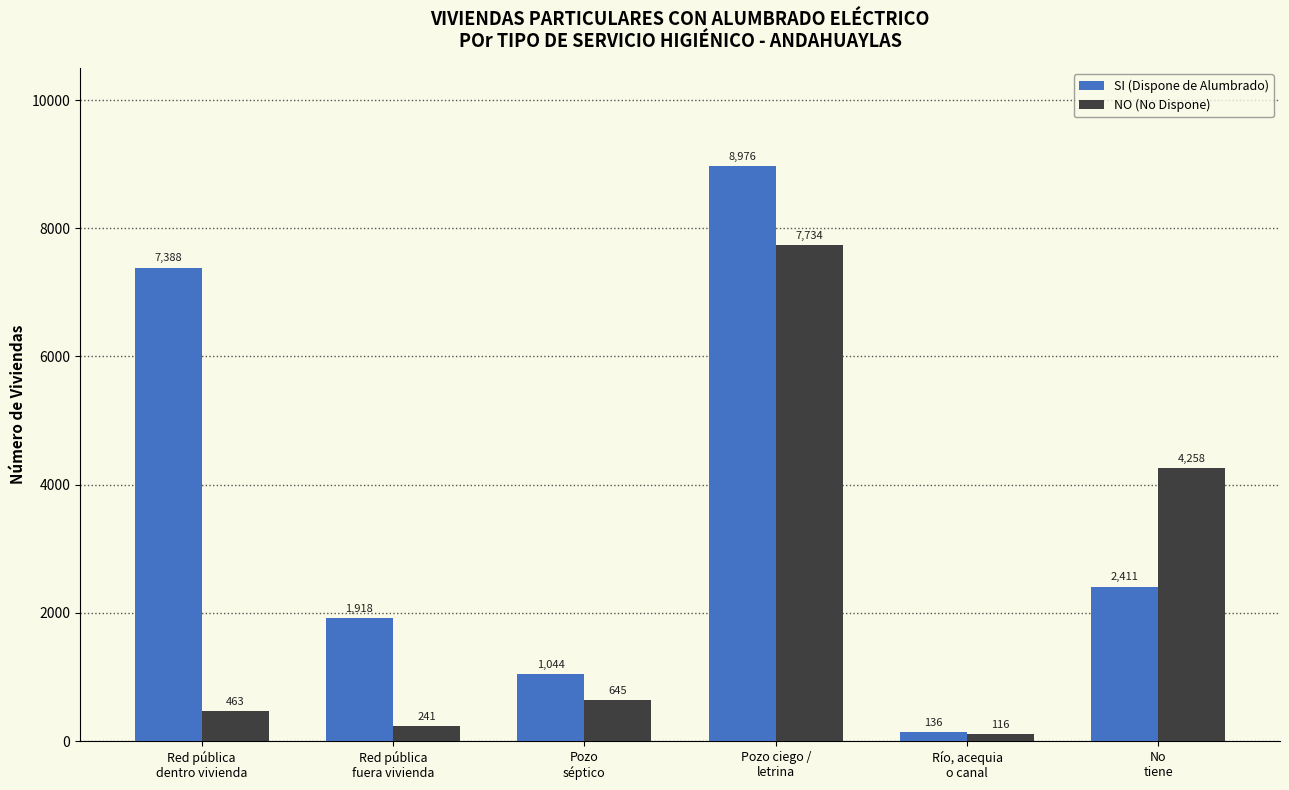

Reading left to right, list all the values displayed in this chart.

SI (Dispone de Alumbrado): 7388	1918	1044	8976	136	2411
NO (No Dispone): 463	241	645	7734	116	4258